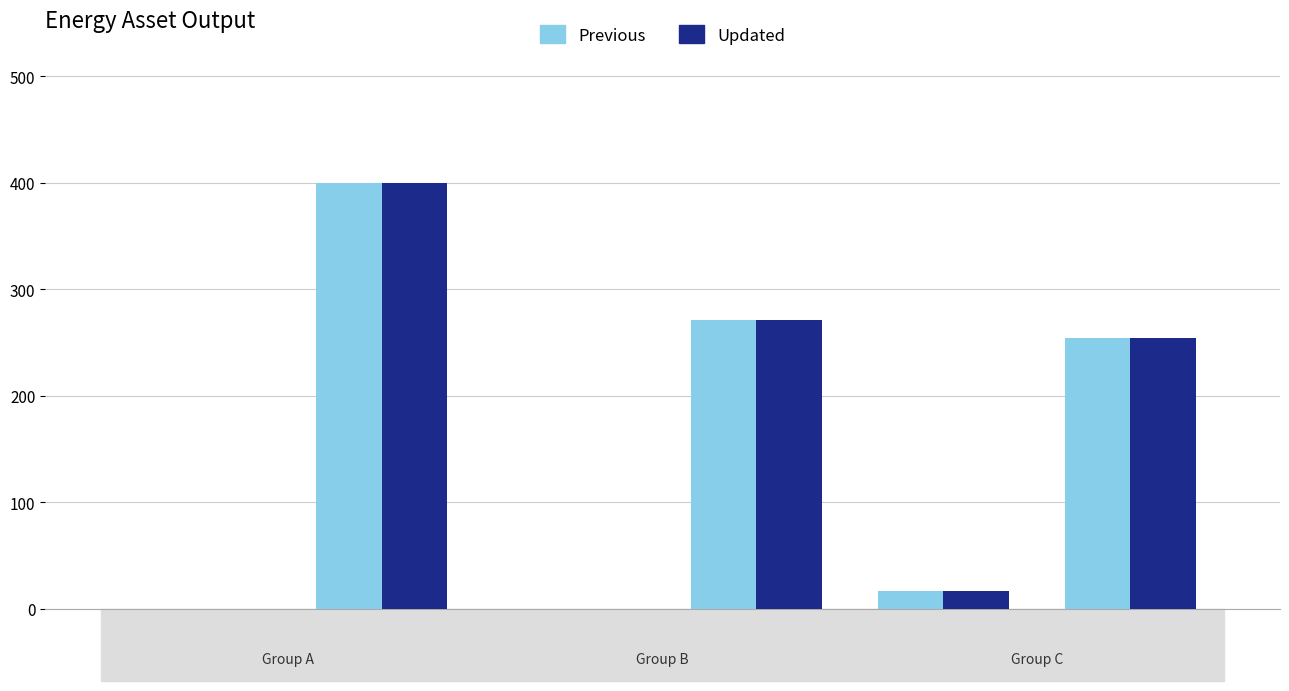

How many categories are shown in the chart?

6